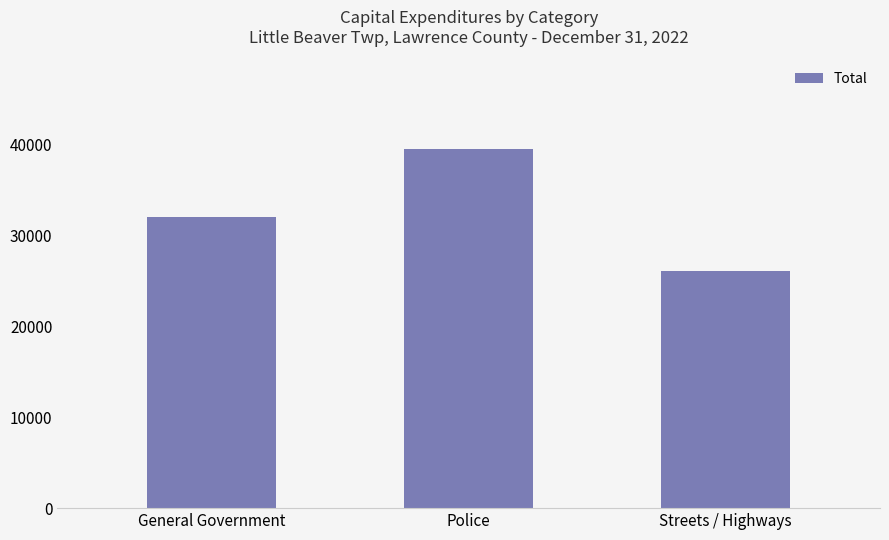

How many bars are there in total?

3